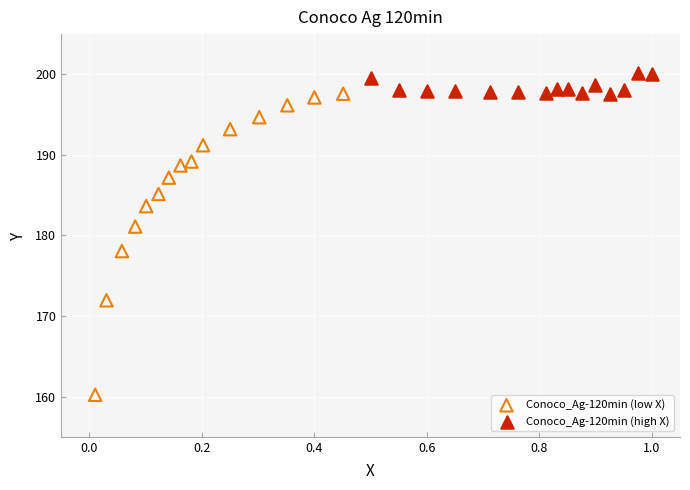

What are all the series names shown in the legend?

Conoco_Ag-120min (low X), Conoco_Ag-120min (high X)